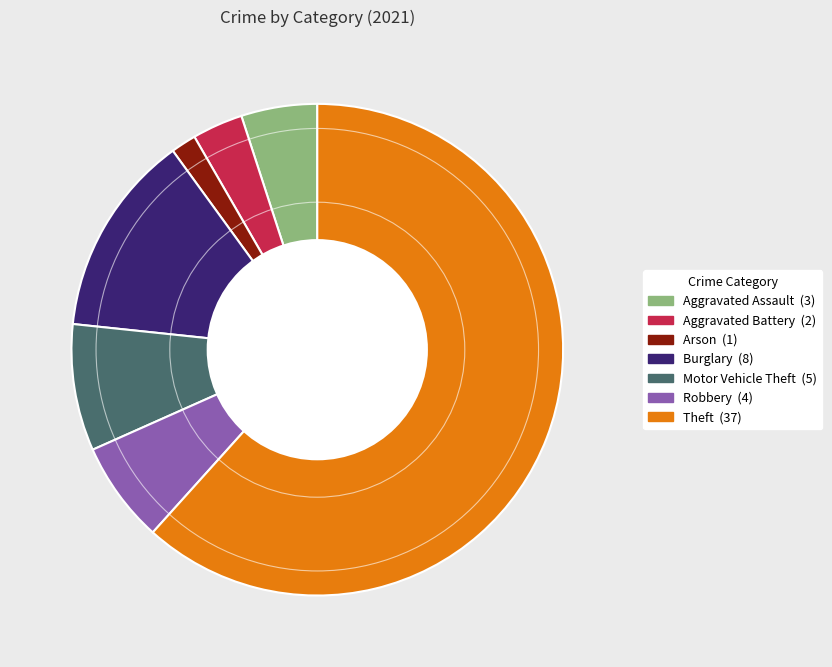

Does any single category account for the majority?

Yes